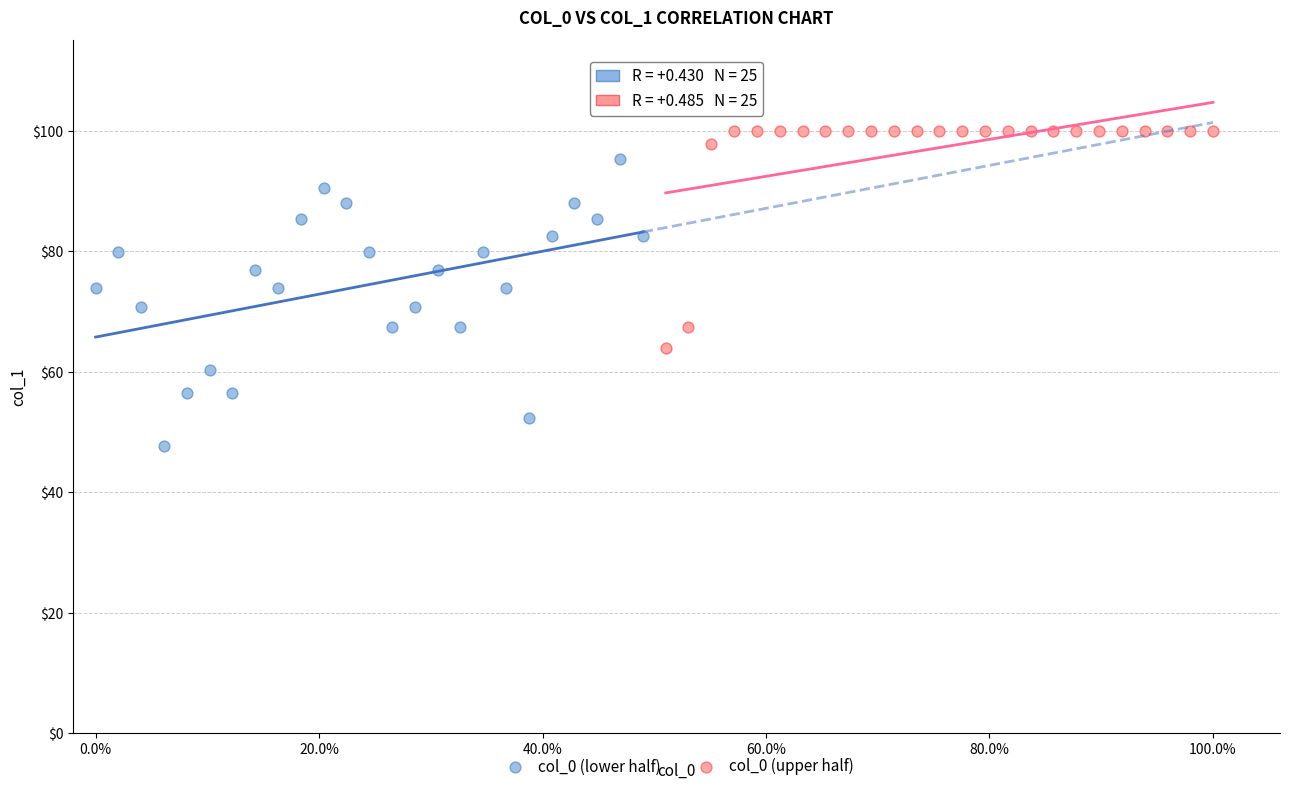

Which series has the widest spread of Y values?

col_0 (lower half)